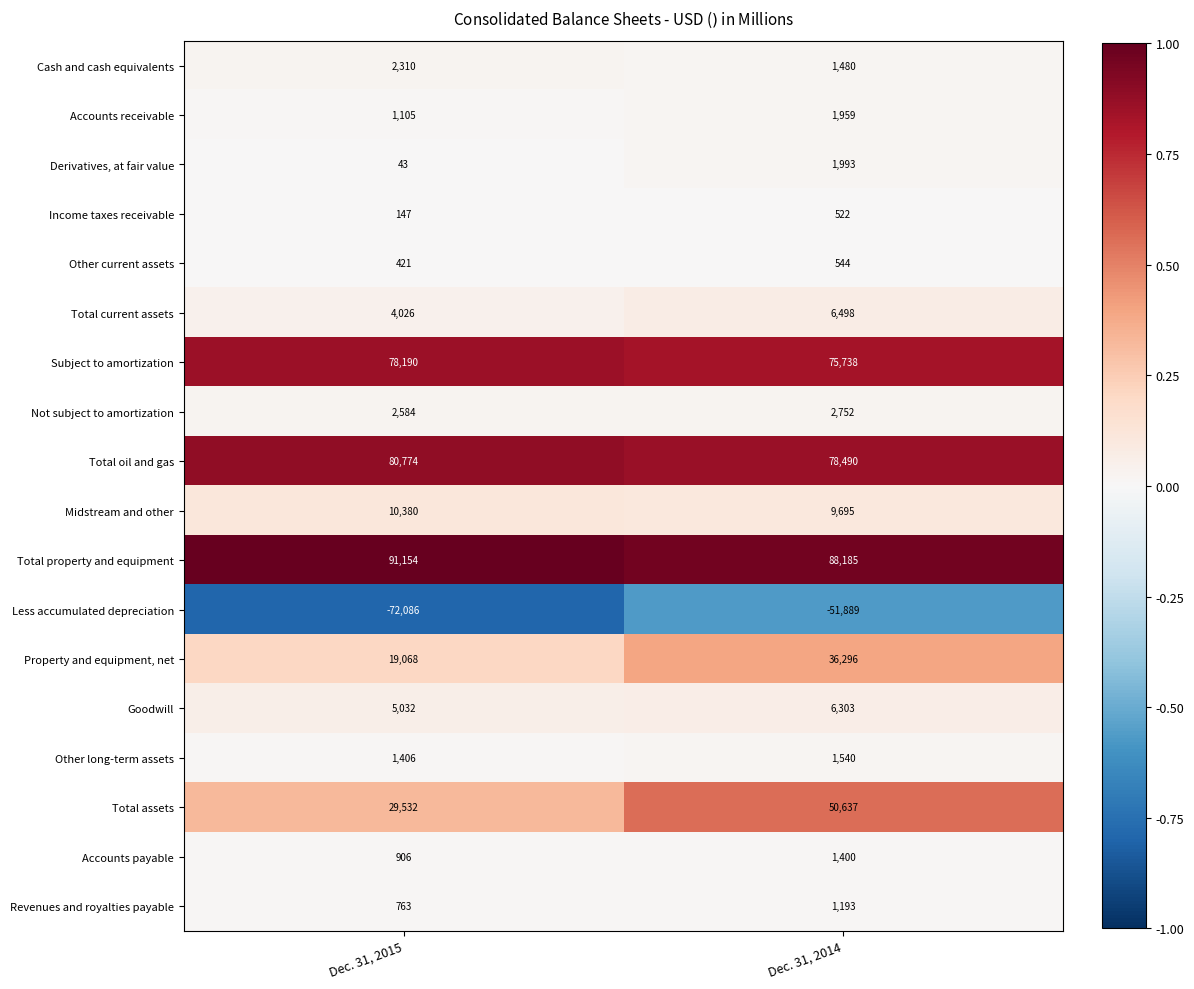

What is the smallest value displayed?

-72086